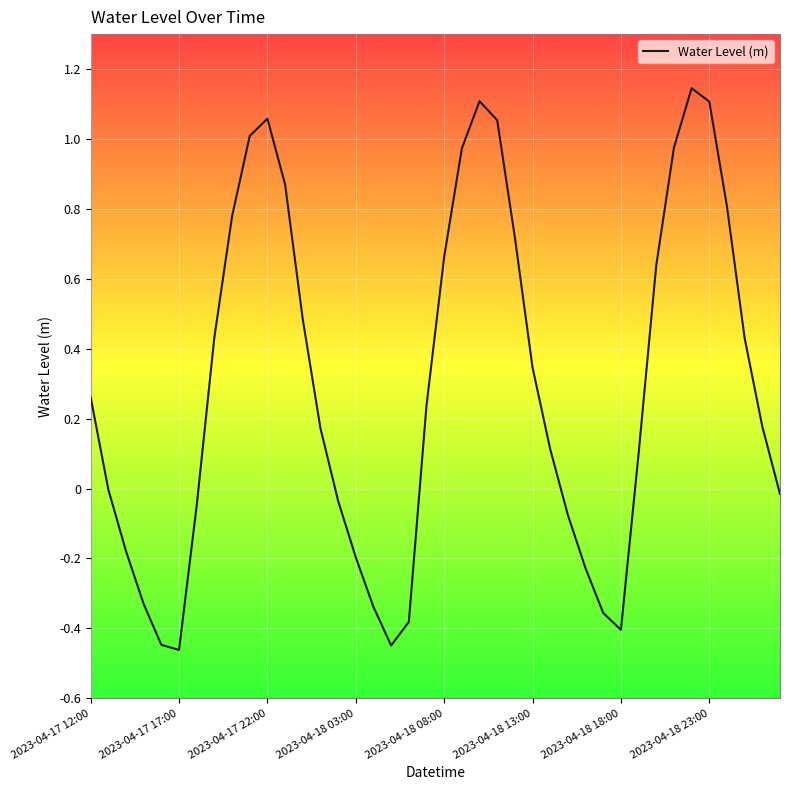

Is this an area chart (filled region under the line)?

No